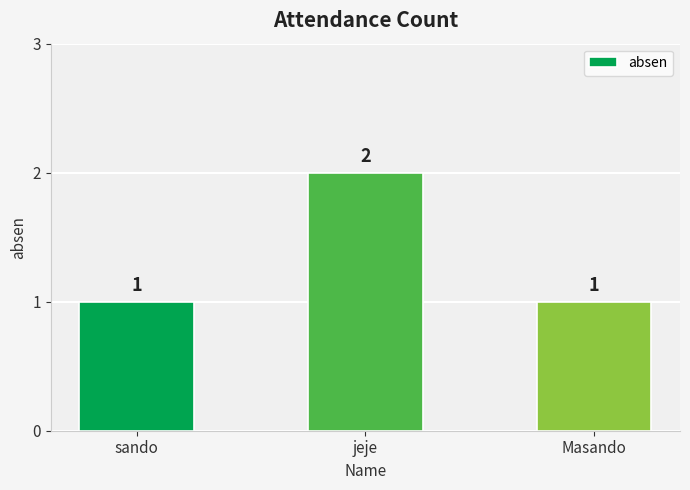

The value at sando is 1. True or false?

True